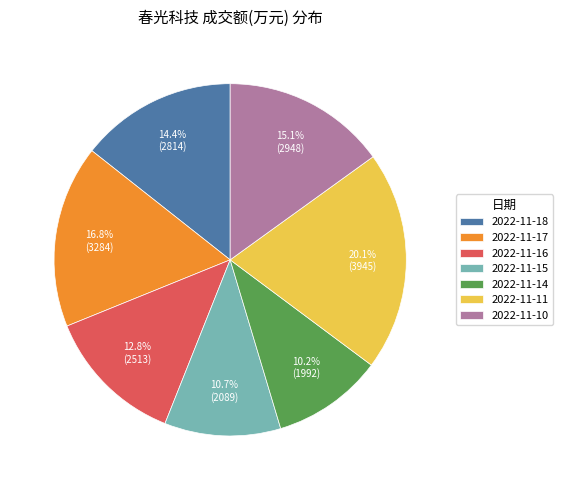

Does 2022-11-18 account for over 50% of the chart?

No